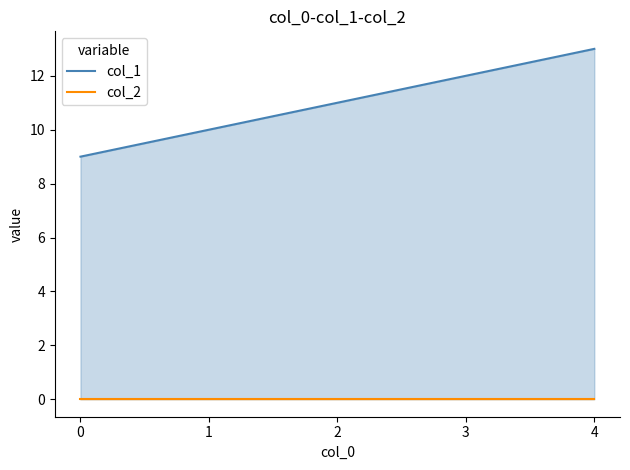

List the labels in order of col_1 value, largest first.

4, 3, 2, 1, 0